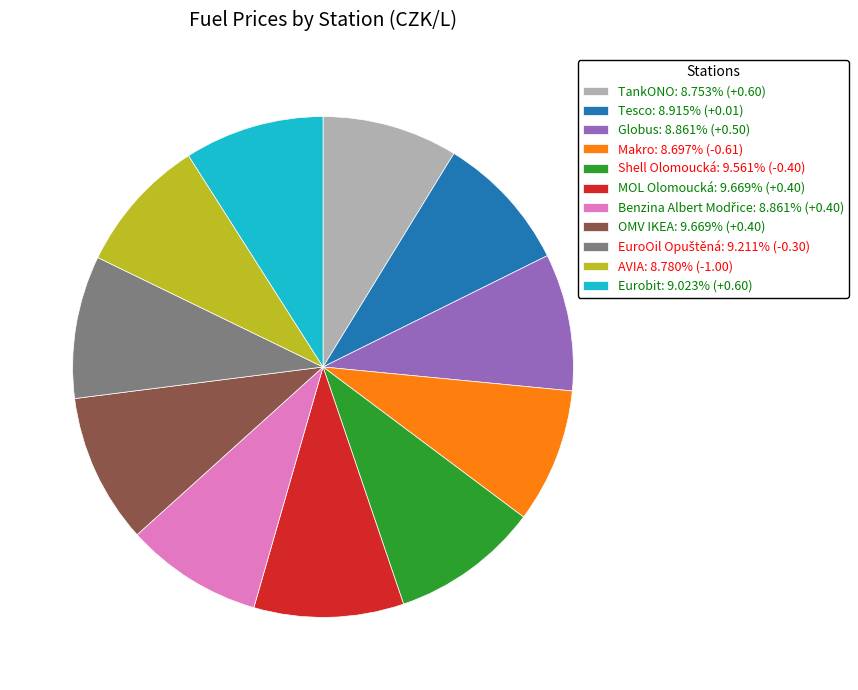

Count the number of slices in the pie.

11